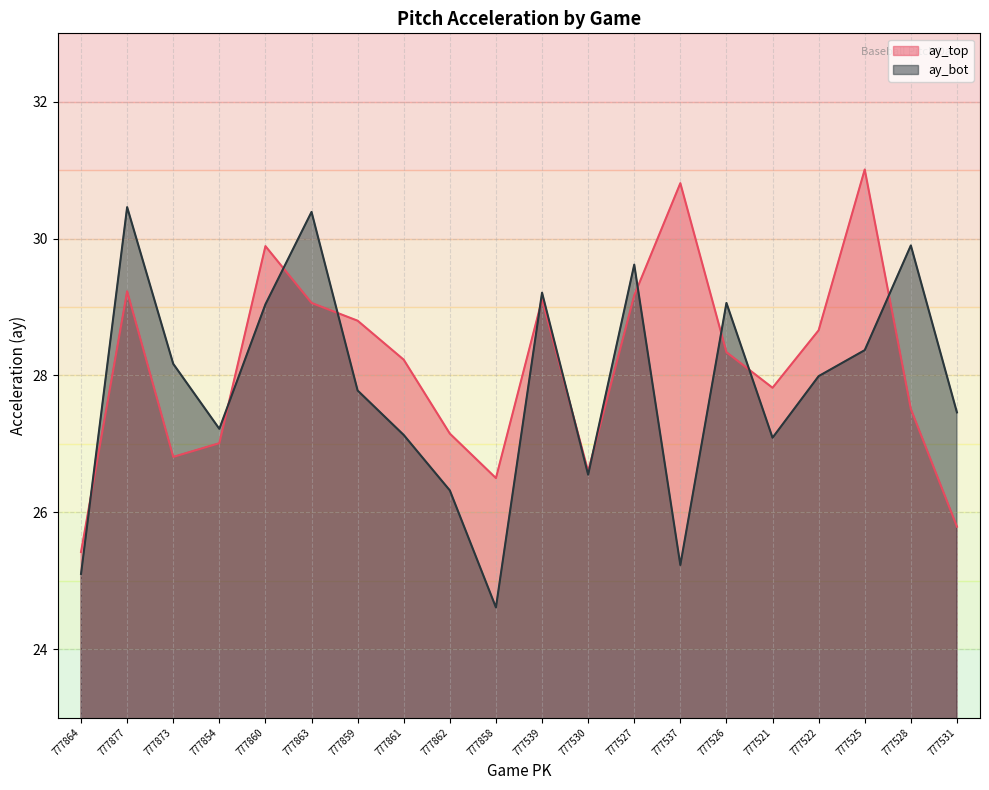

Does the chart have visible grid lines?

Yes